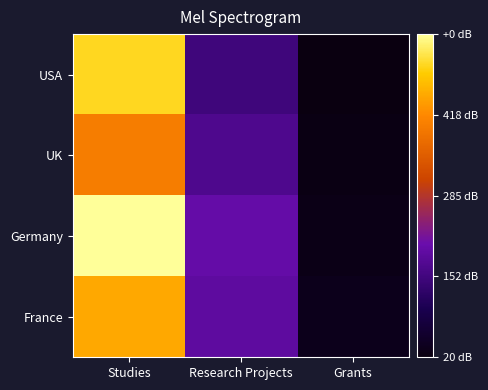

What is the total value across all series at Studies?

1900